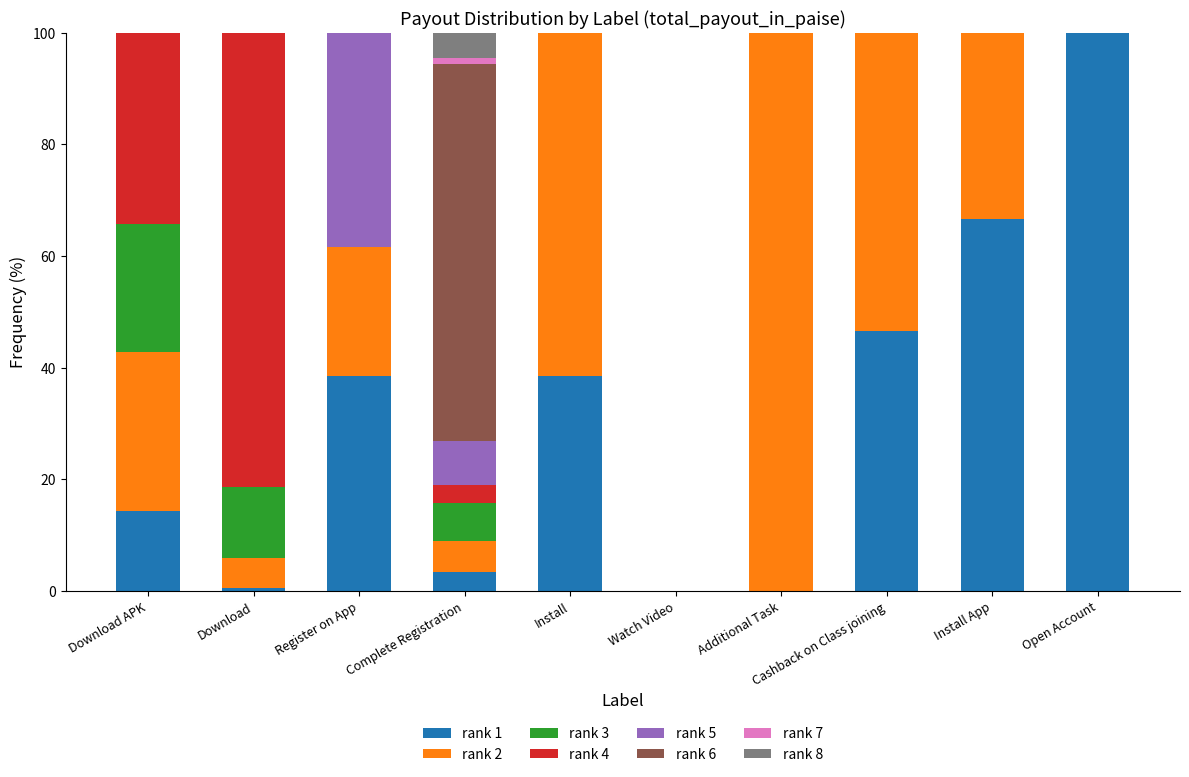

How many data points does each series have?

10